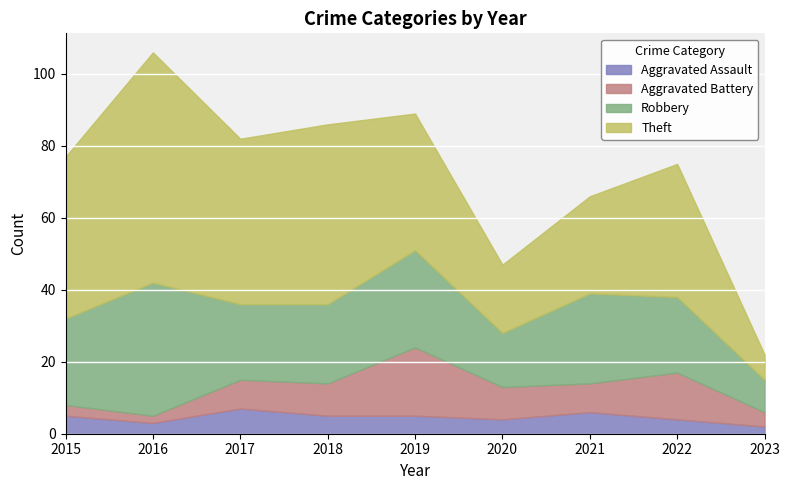

Where does the Aggravated Assault series first go above 5?

2017